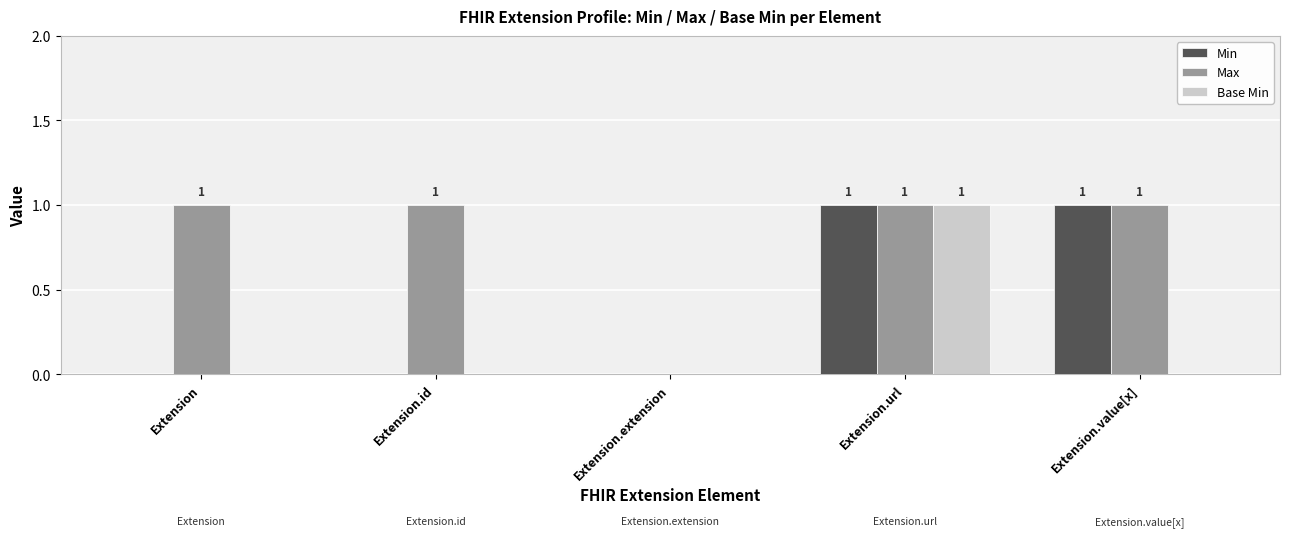

What is the sum of the Min values at Extension.id and Extension.value[x]?

1